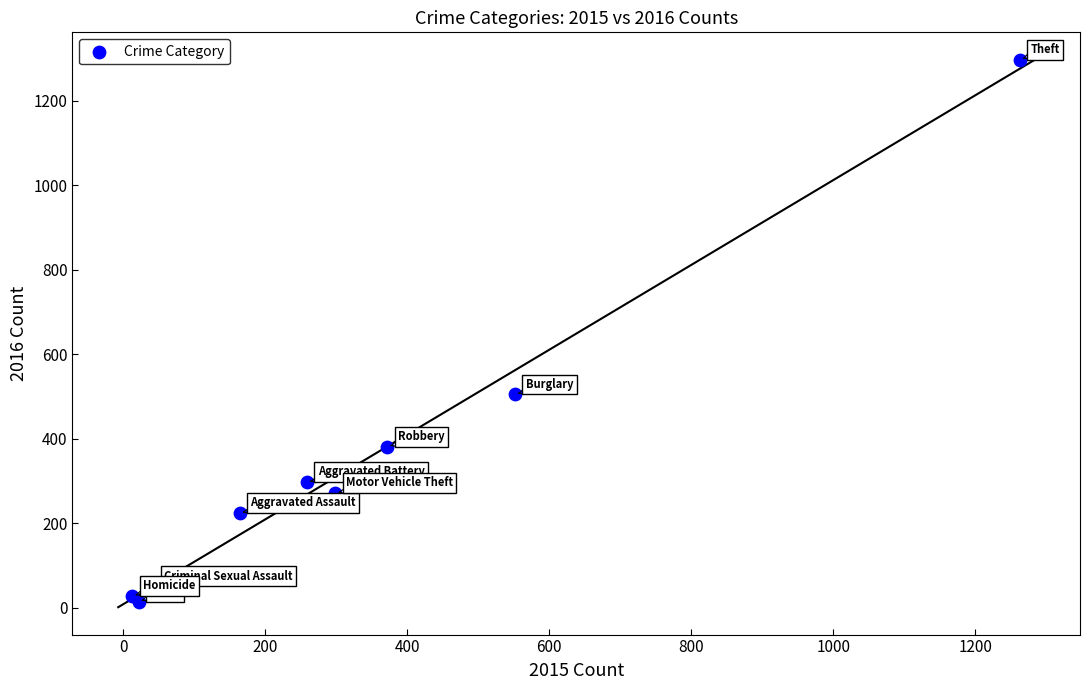

What Y value in the scatter plot is closest to 655?

505